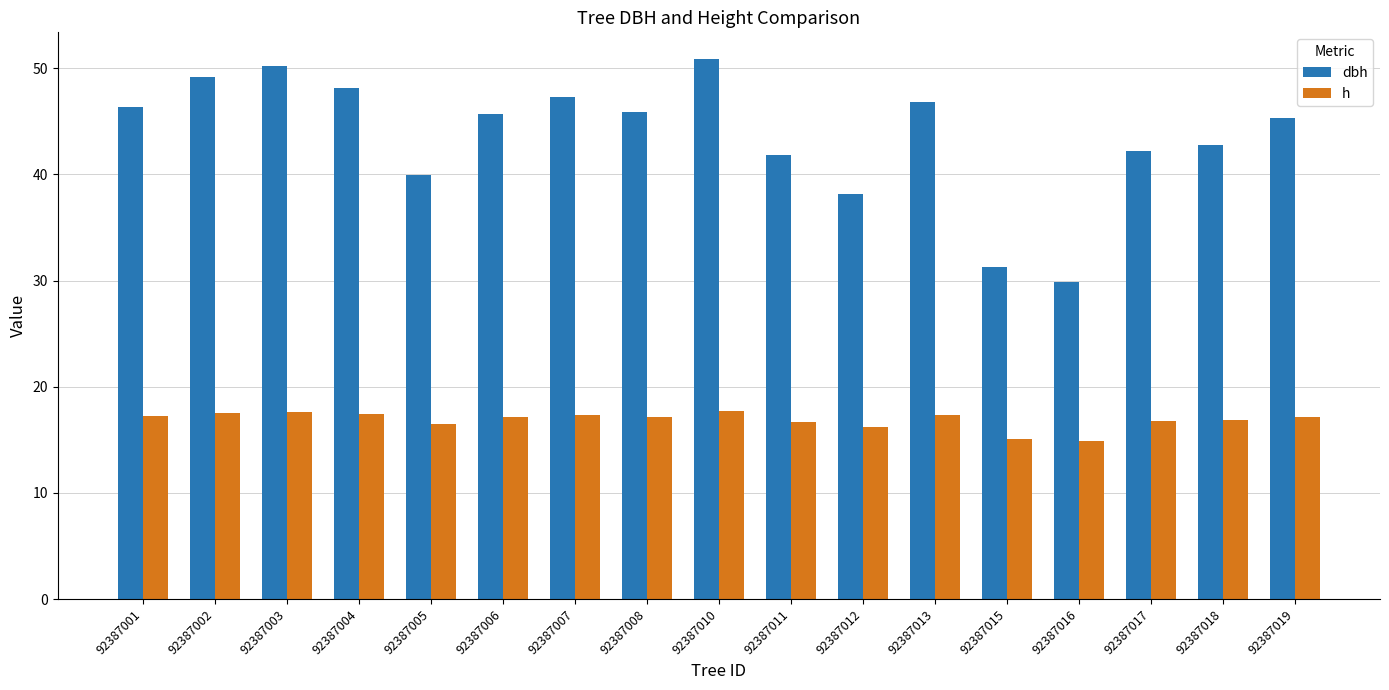

What is the average value of the h series?

16.9